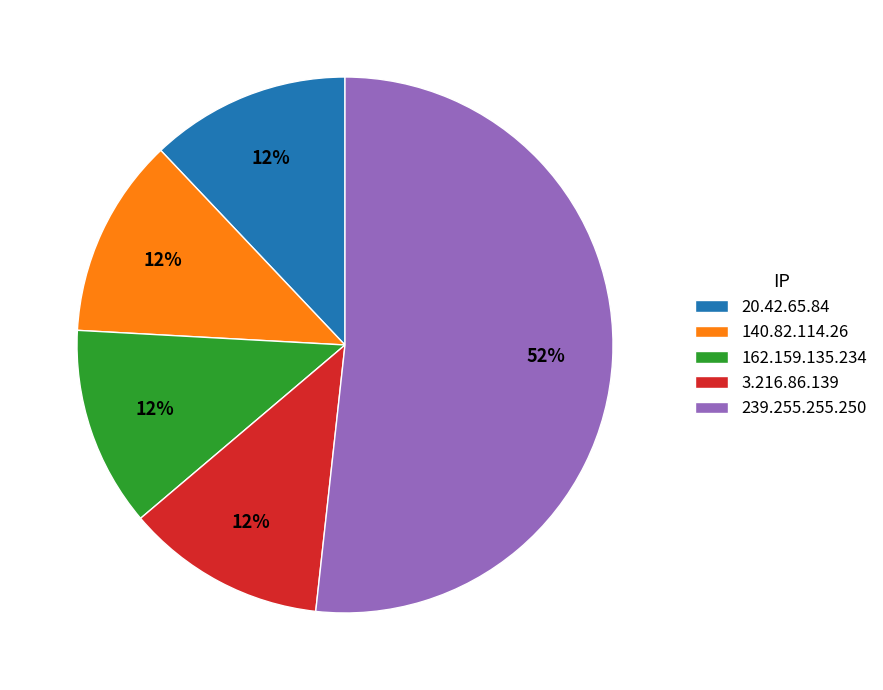

True or false: 20.42.65.84 accounts for 12% of the total.

True